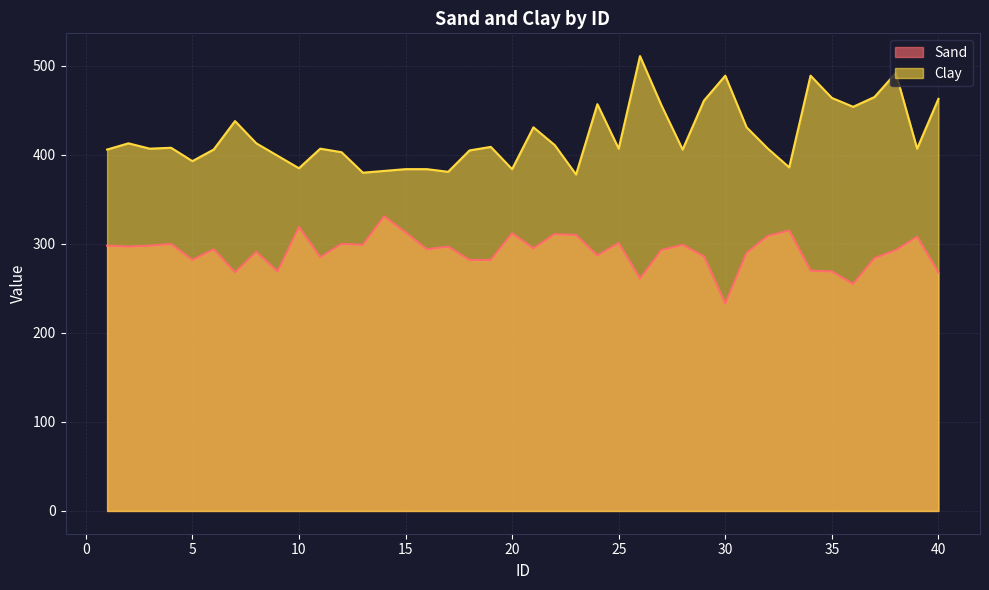

What value does the Sand series have at 7?

268